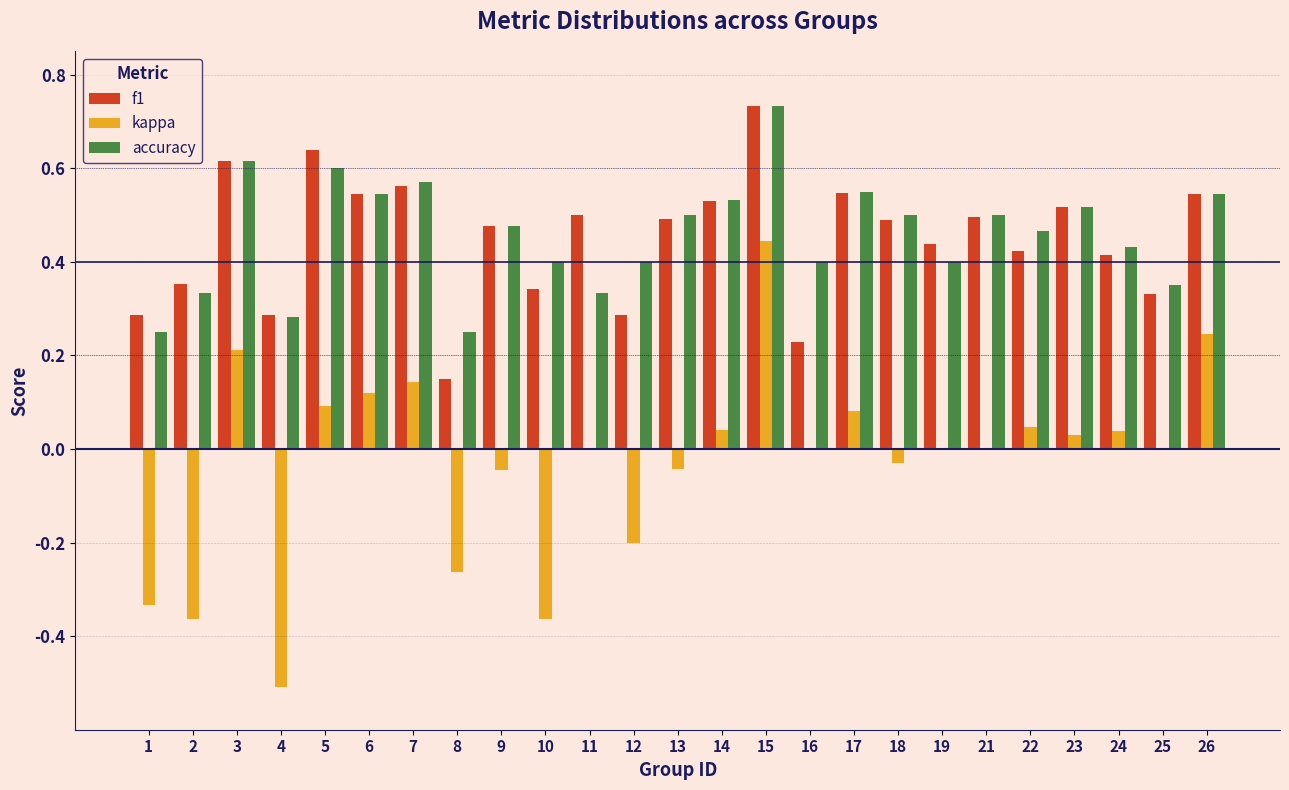

At which category is the sum across all series the highest?

15